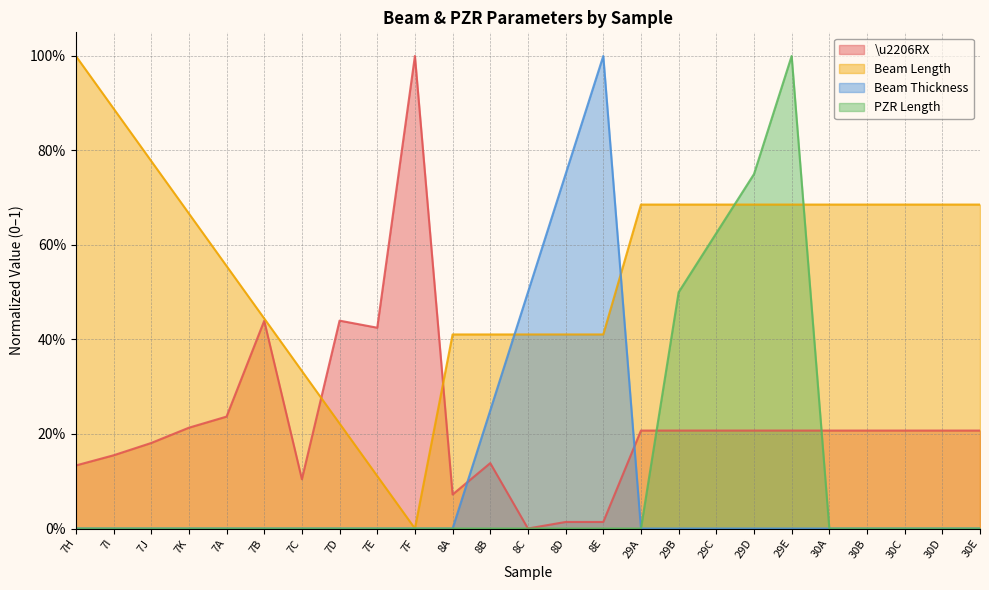

True or false: Beam Thickness has a value of 0.6 at 7F.

False